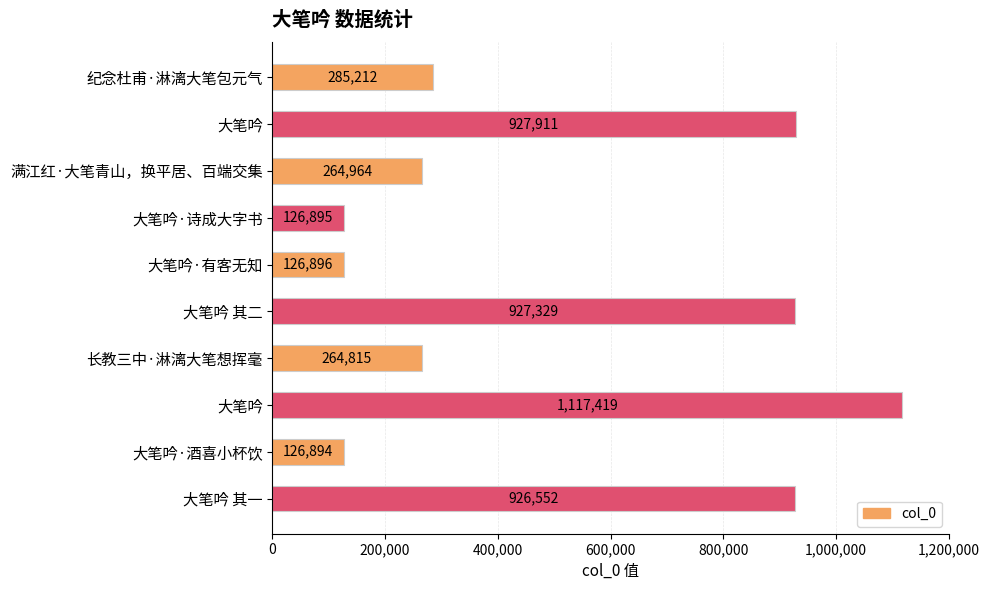

What is the sum of all values?

5094887